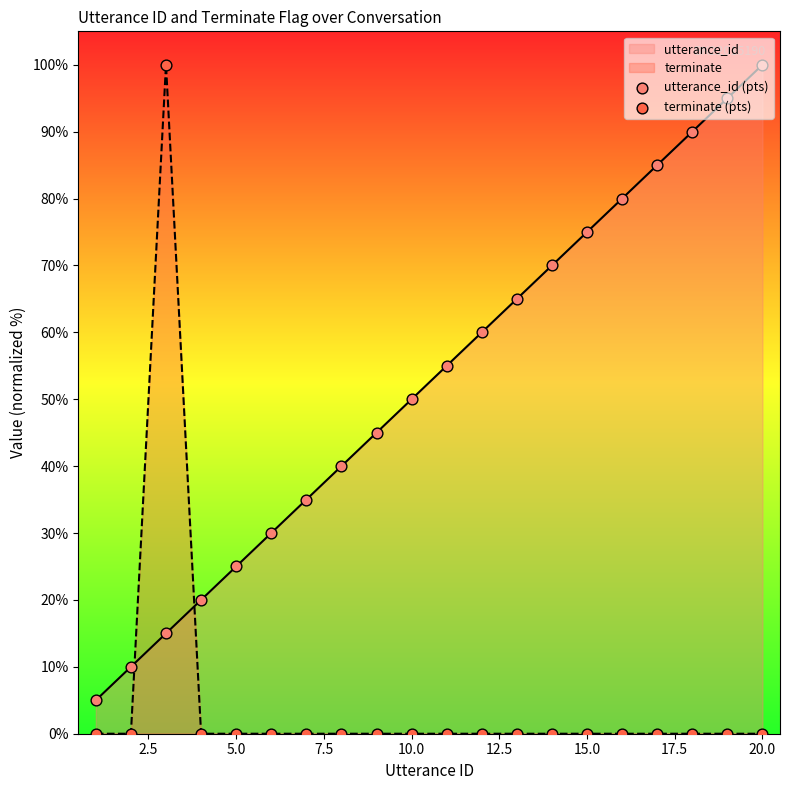

True or false: utterance_id and terminate cross at least once.

True